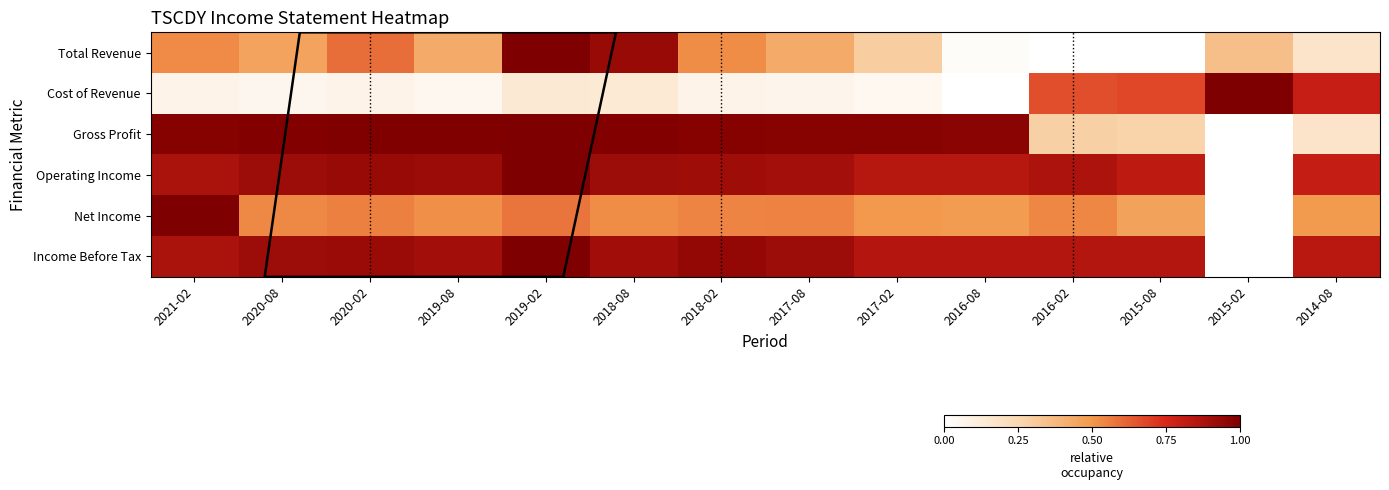

What is the difference between the highest and lowest values at 2018-02?

0.9